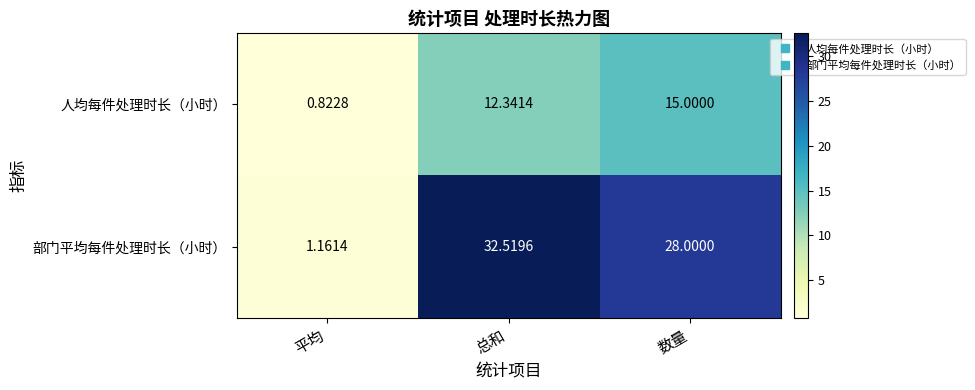

At which label is 部门平均每件处理时长（小时） closest to 16?

数量